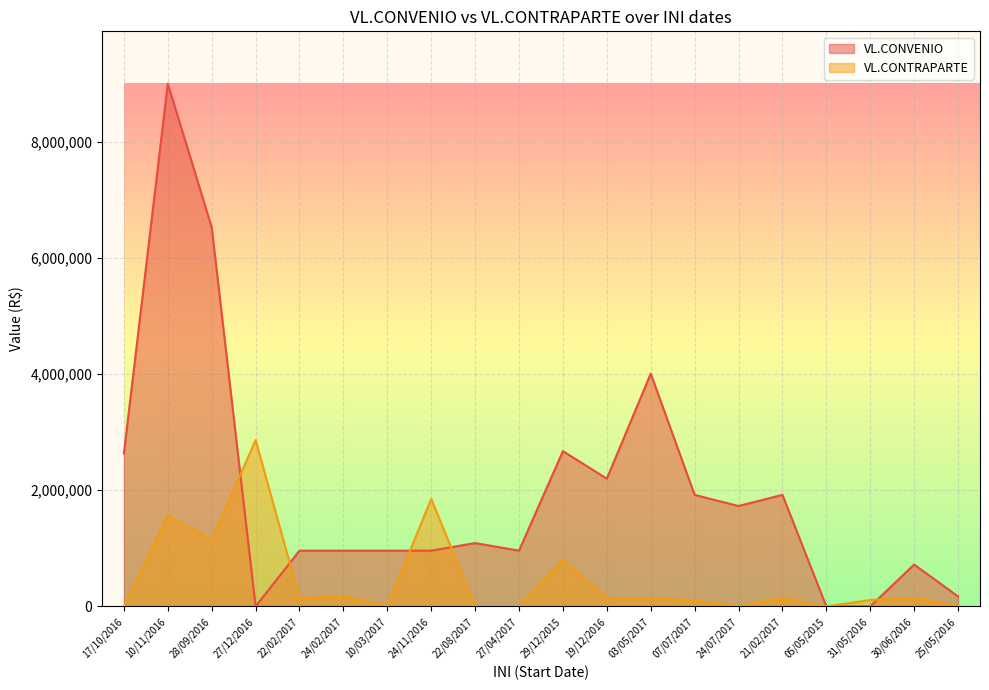

How many data points does each series have?

20